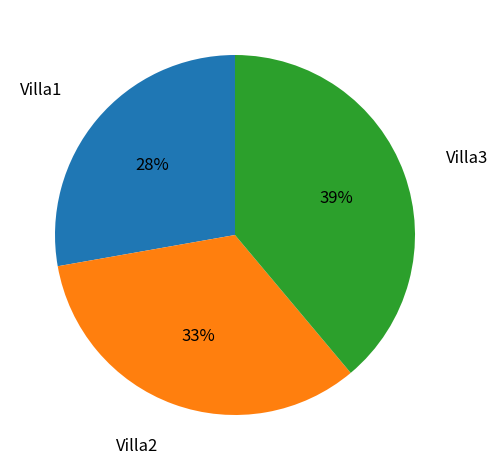

Is there a majority slice in this chart?

No